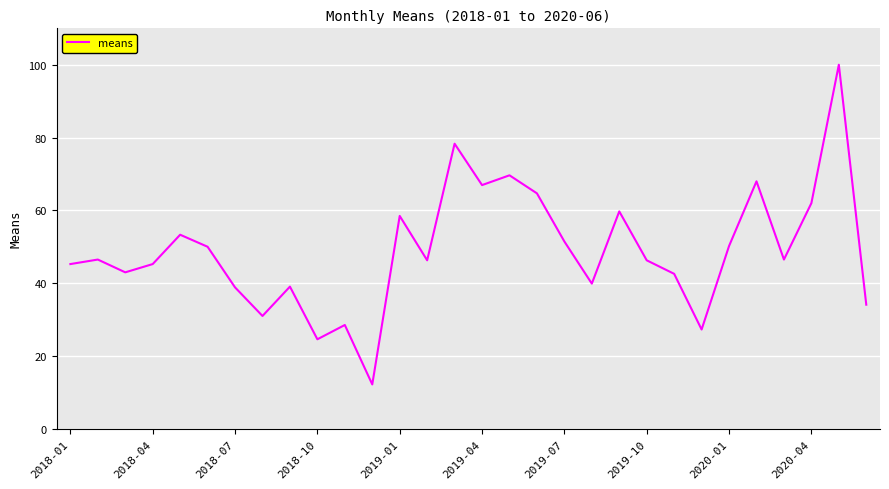

How many interior local peaks (higher than both neighbors) does the data have?

10